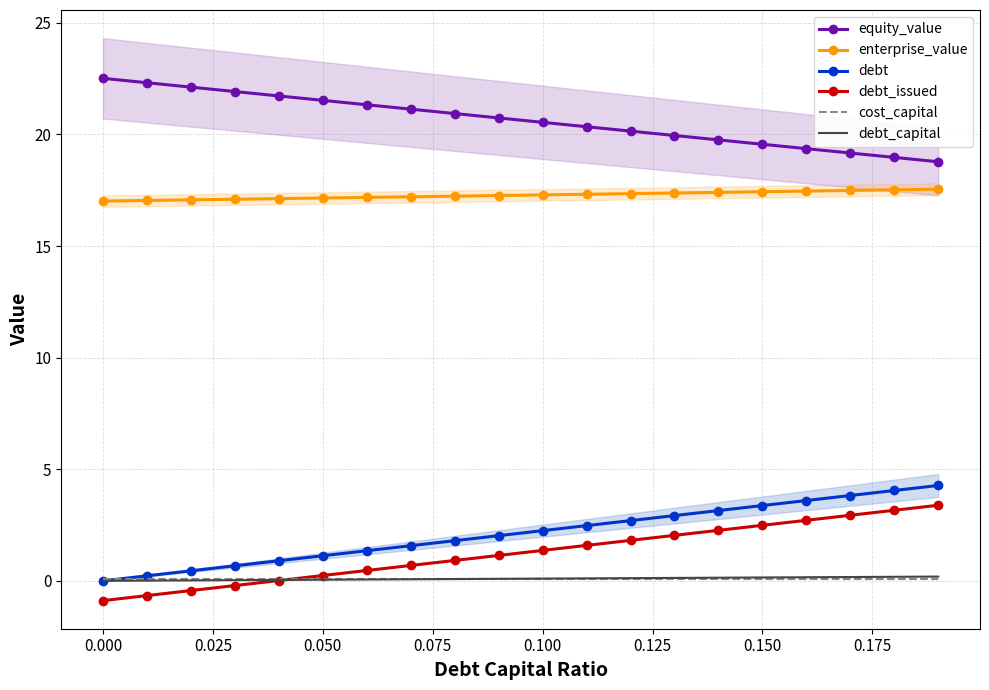

True or false: debt_issued and debt_capital cross at least once.

True